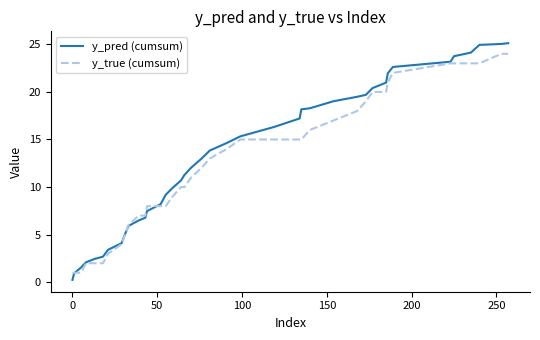

After their last crossing, which series has the higher values: y_pred (cumsum) or y_true (cumsum)?

y_pred (cumsum)